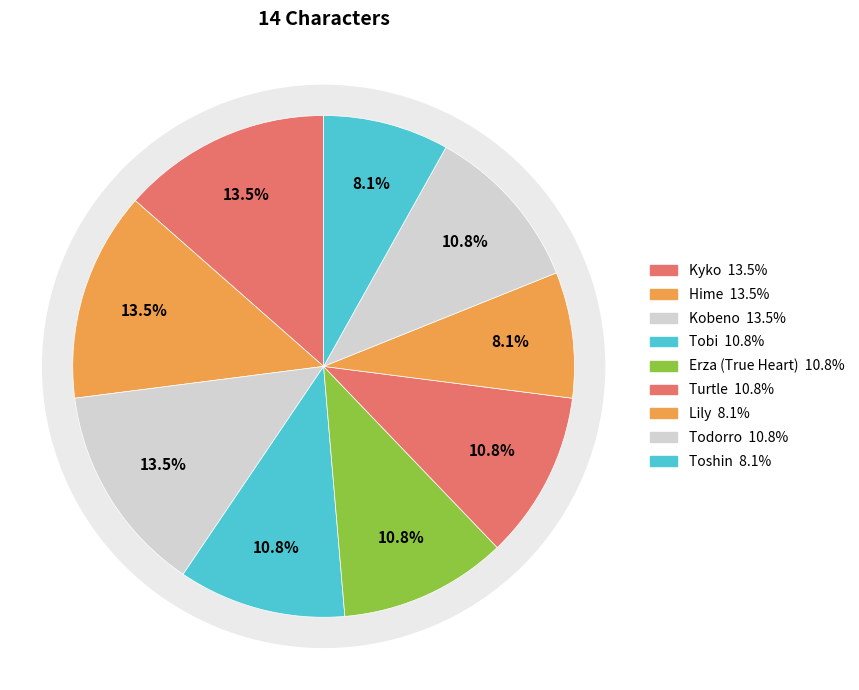

True or false: Kobeno accounts for 4% of the total.

False